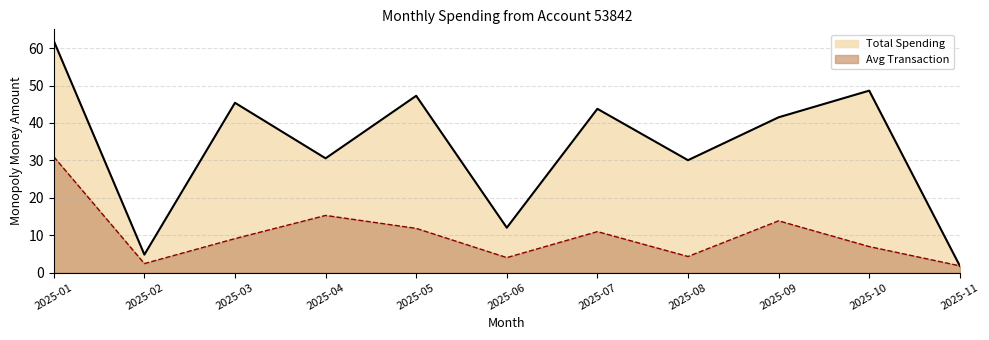

Which series has the largest total across all categories?

Total Spending